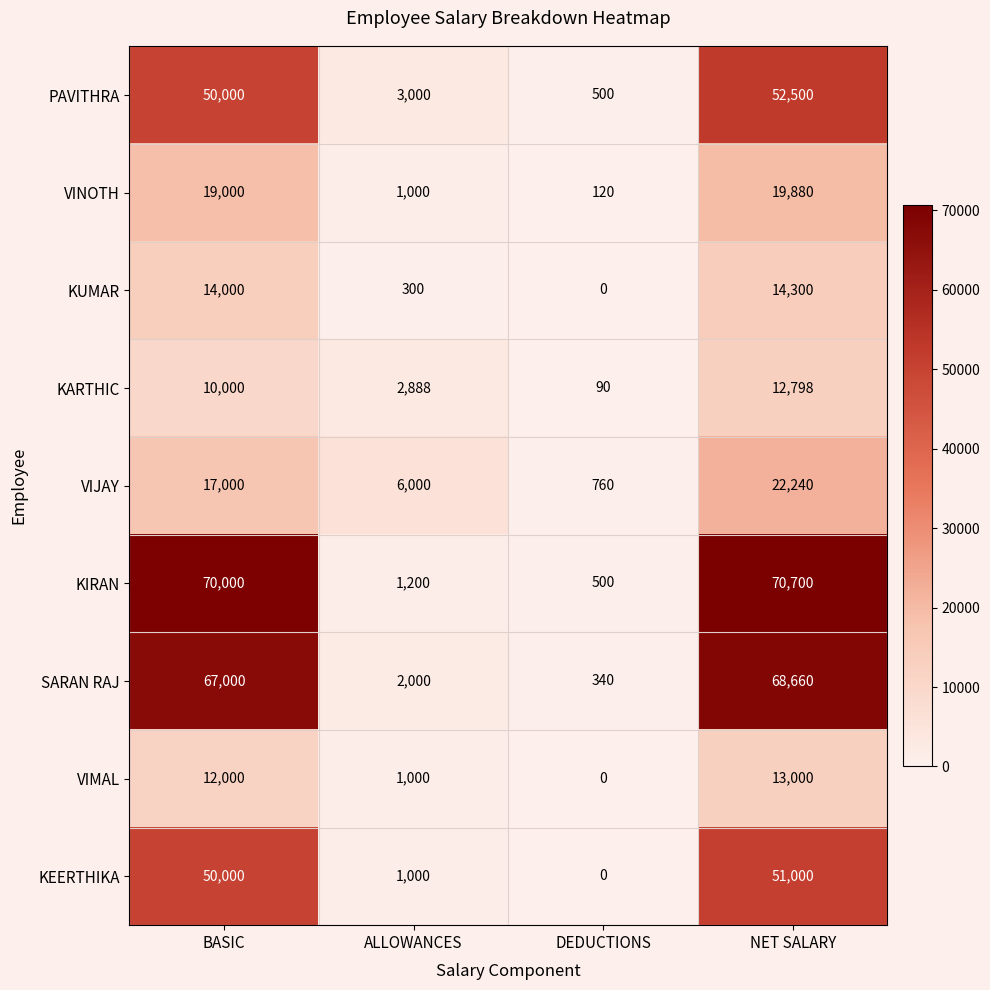

The VIJAY series shows 6000 at ALLOWANCES. True or false?

True